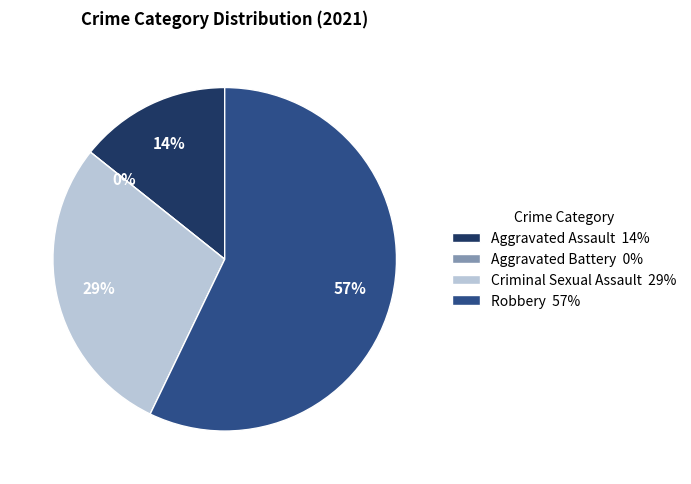

The Aggravated Battery slice represents 0% of the pie. True or false?

True